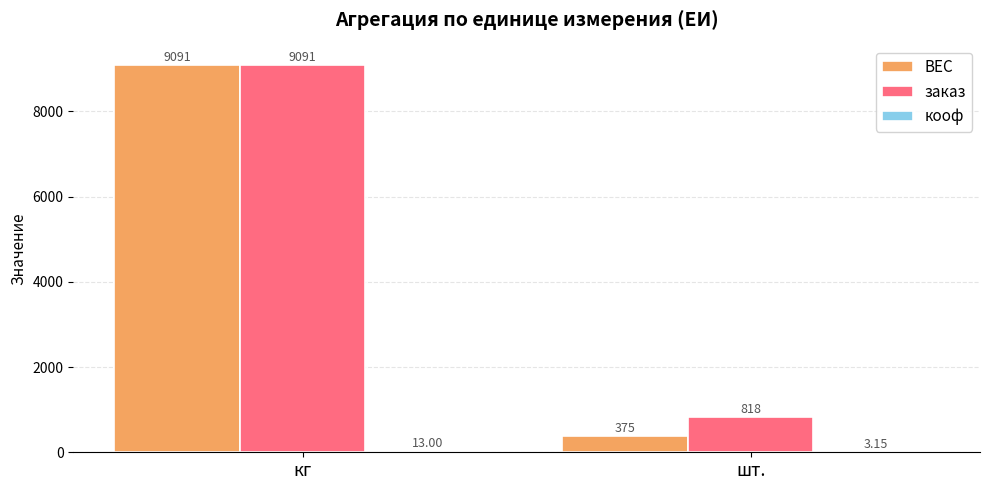

Which series has the largest total across all categories?

заказ